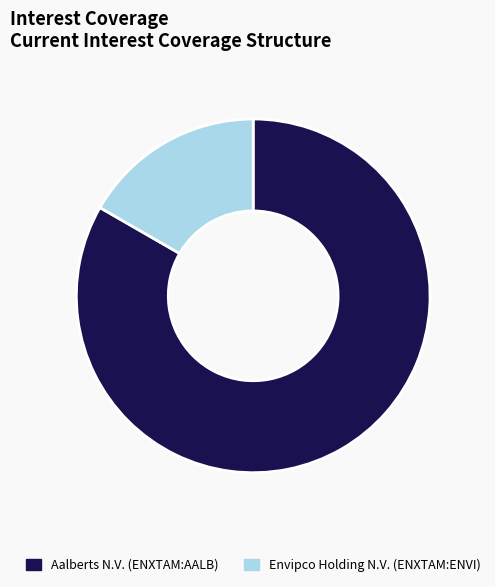

The Aalberts N.V. (ENXTAM:AALB) slice represents 83% of the pie. True or false?

True